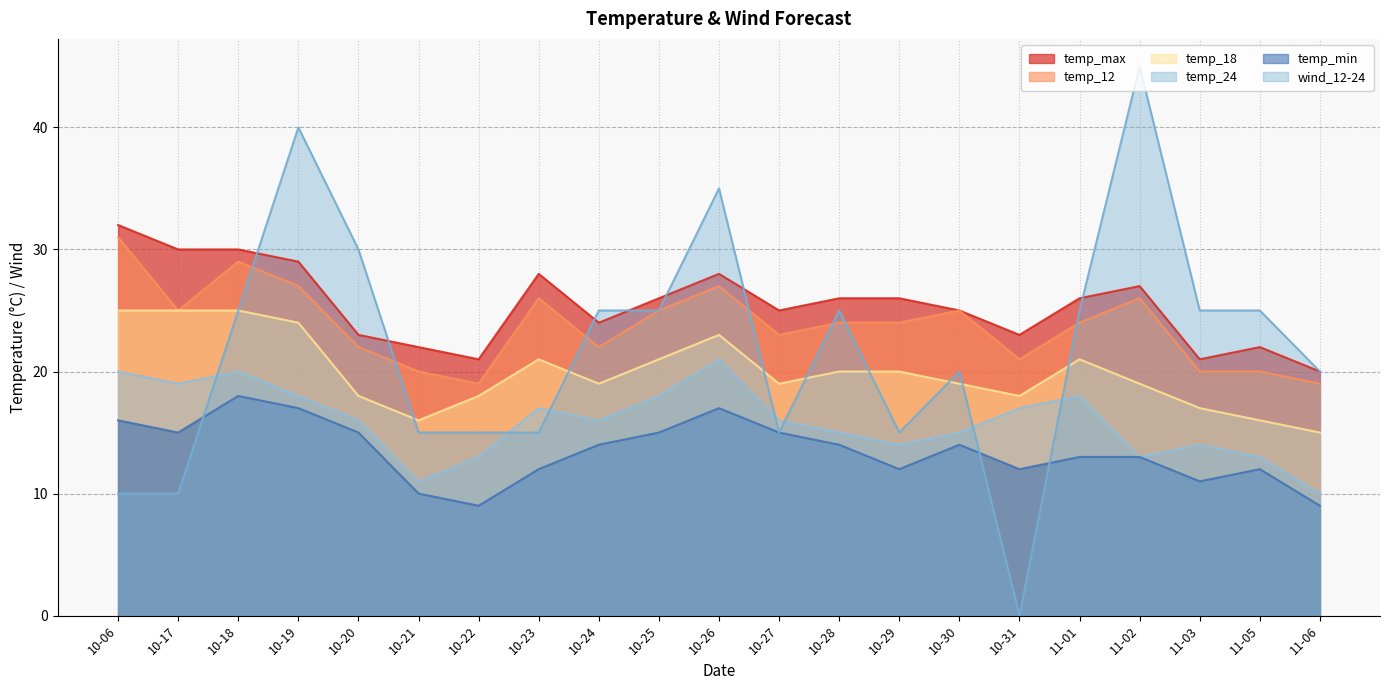

What is the difference between the maximum and minimum values in the temp_12 series?

12